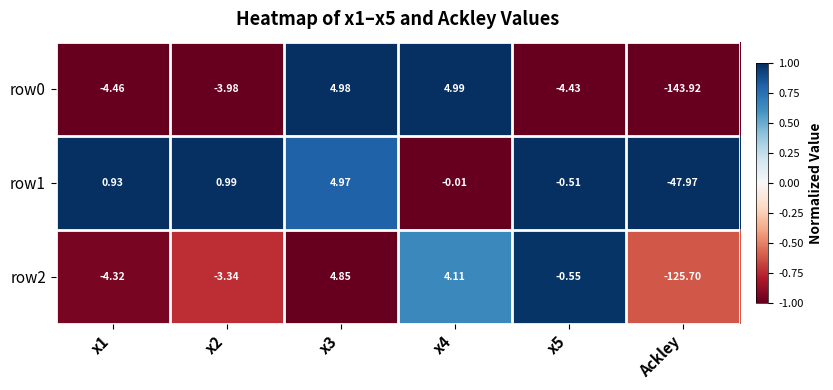

Is the value of row2 at x4 greater than the value of row1 at x3?

No